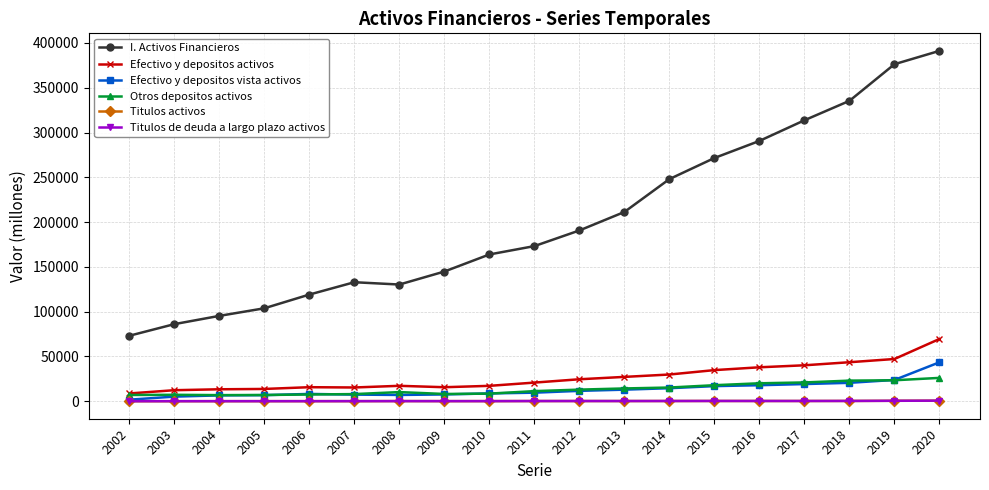

At how many categories does at least one series exceed 69603?

19